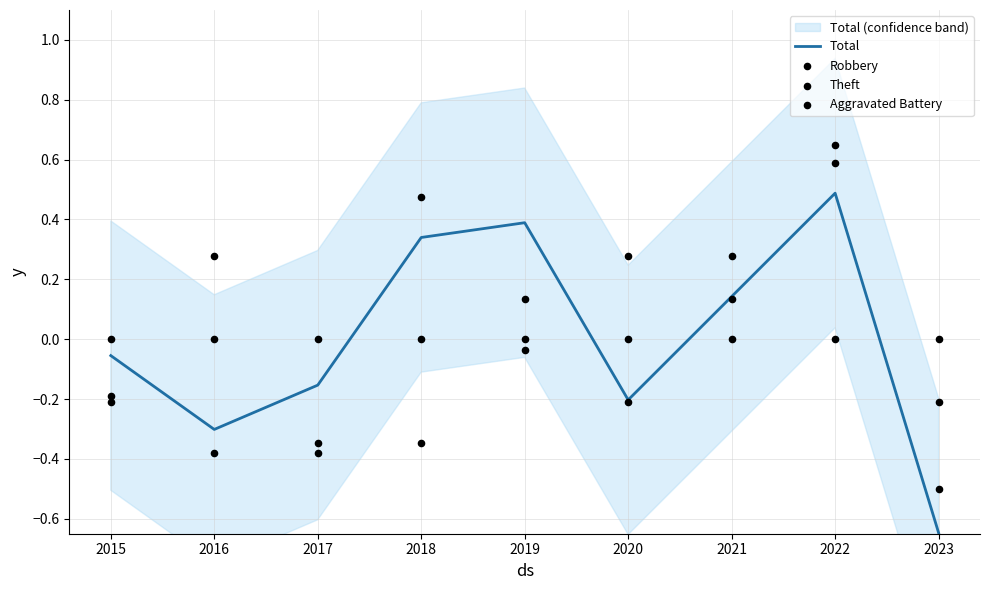

Is the value of Theft at 2021 greater than the value of Robbery at 2018?

Yes